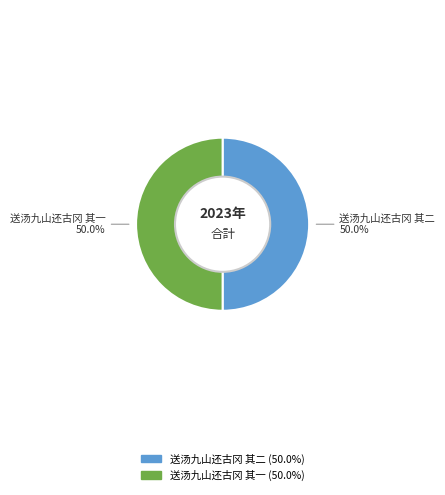

What is the ratio of the value at 送汤九山还古冈 其二 to the value at 送汤九山还古冈 其一?

1.0